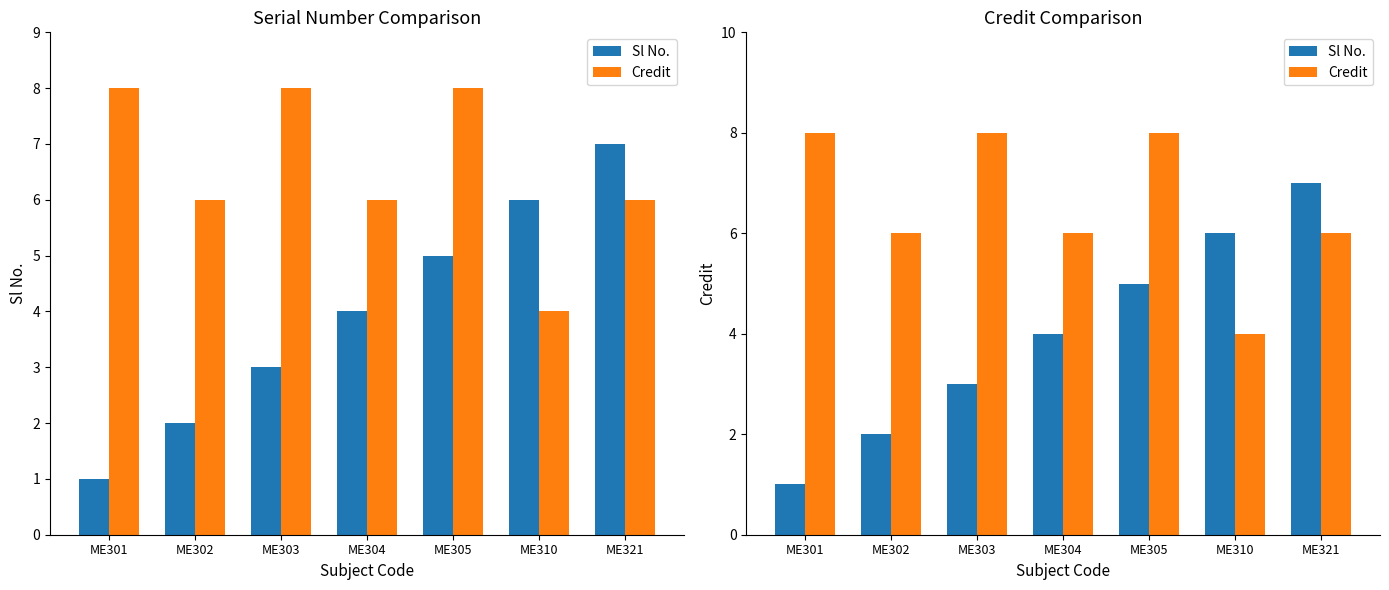

True or false: Sl No. has a value of 10 at ME310.

False